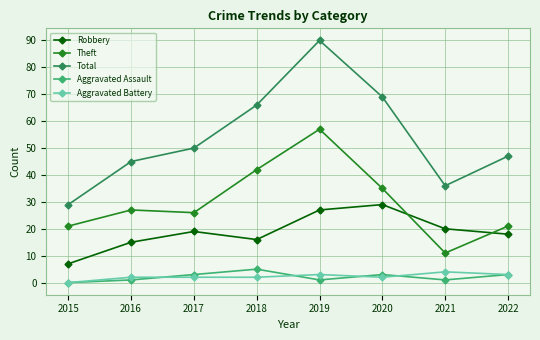

Reading right to left, what are all the values shown in this chart?

Robbery: 18	20	29	27	16	19	15	7
Theft: 21	11	35	57	42	26	27	21
Total: 47	36	69	90	66	50	45	29
Aggravated Assault: 3	1	3	1	5	3	1	0
Aggravated Battery: 3	4	2	3	2	2	2	0